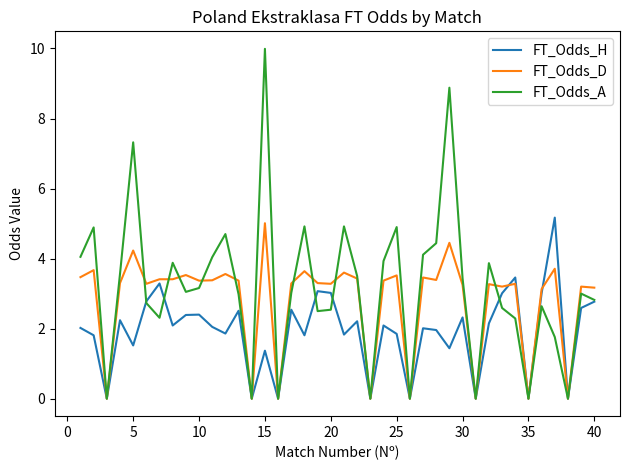

What is the maximum value for FT_Odds_H?

5.2